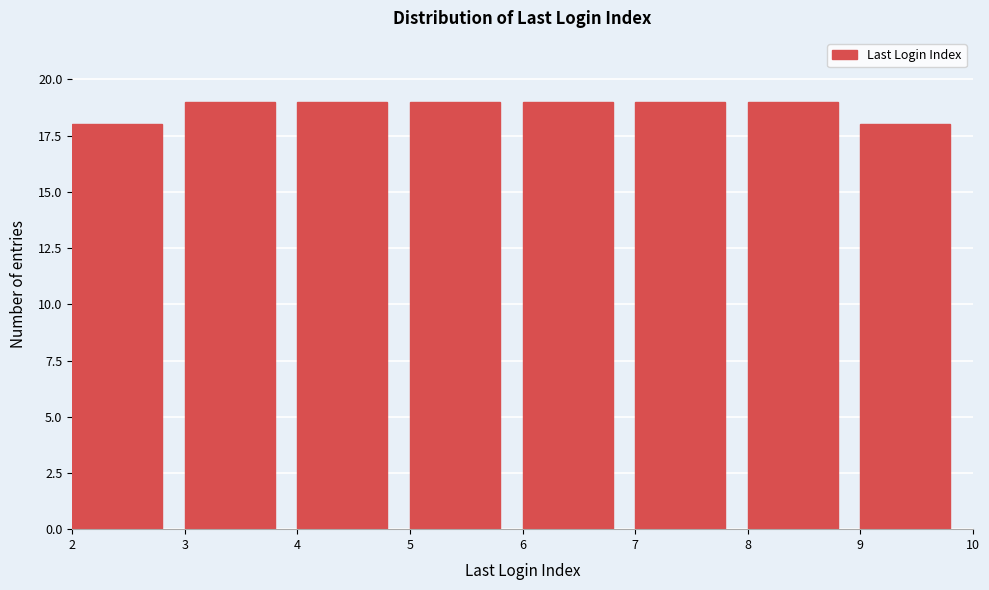

How tall is the bar that spans 8 to 9 on the x-axis? The values are not printed on the chart, so give them approximately, as read against the axis.

19